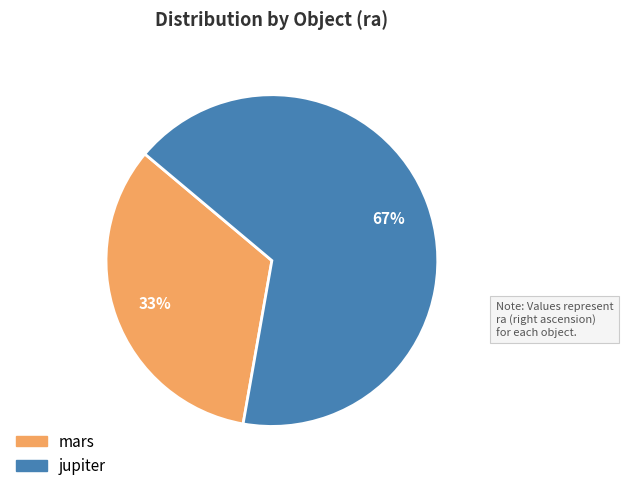

Approximately how many times larger is the value at jupiter compared to mars?

2.0